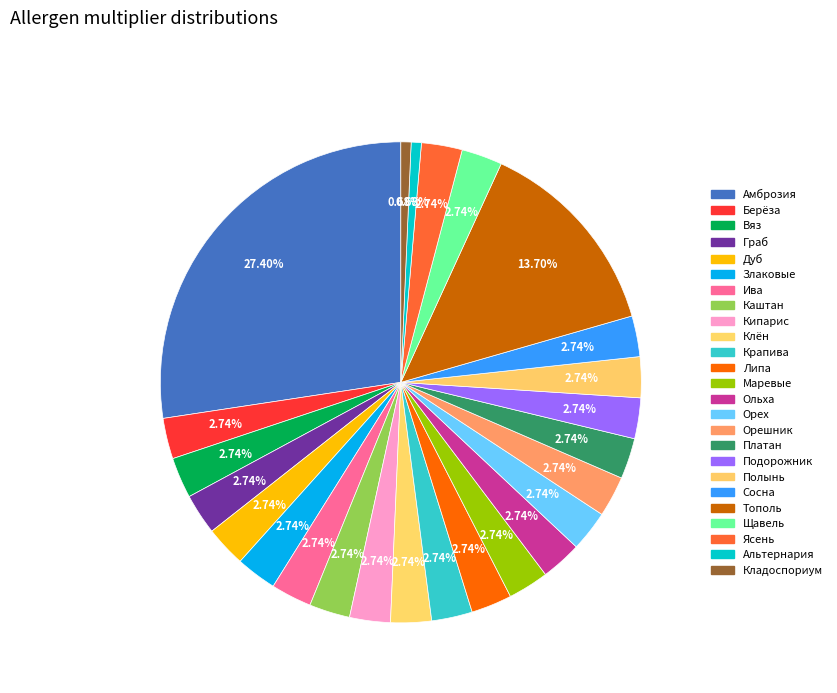

True or false: Альтернария accounts for 1% of the total.

True